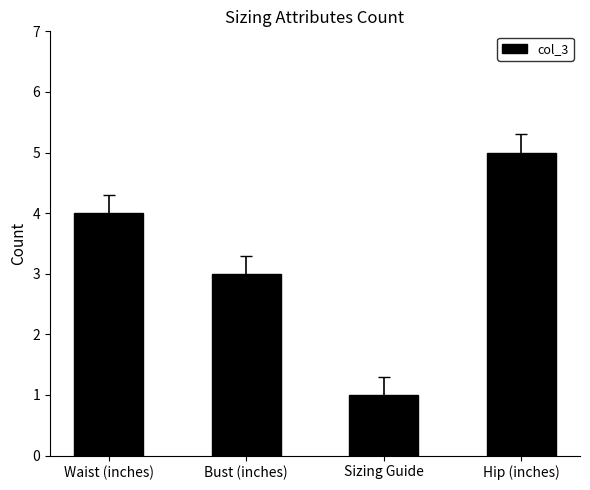

What is the label of the 3rd bar from the right?

Bust (inches)